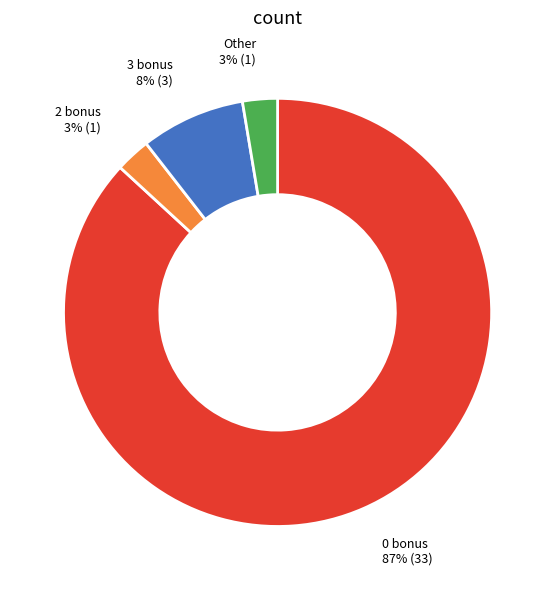

Does any single category account for the majority?

Yes